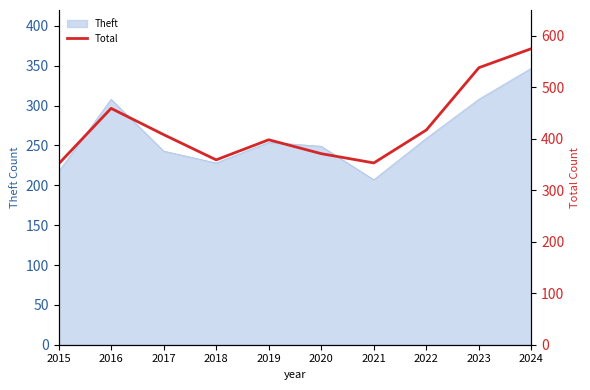

The value of Theft at 2023 is 308. True or false?

True